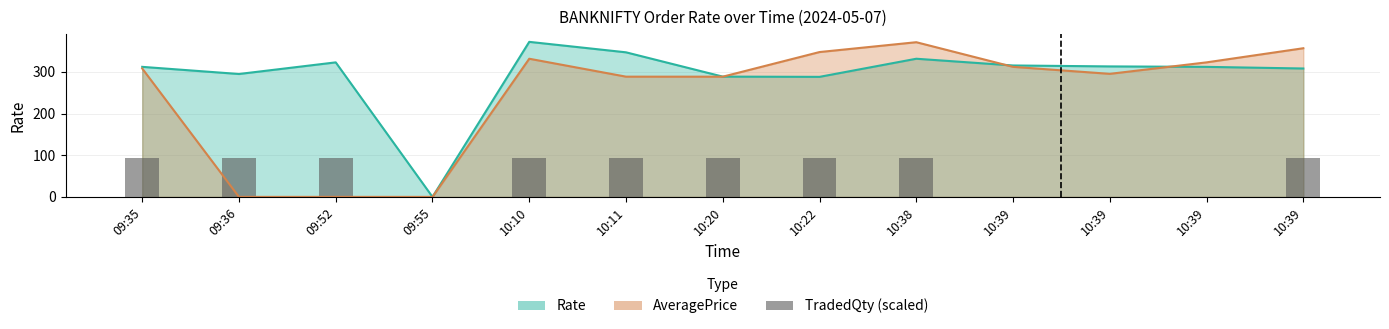

Read the value at 09:36.

93.0